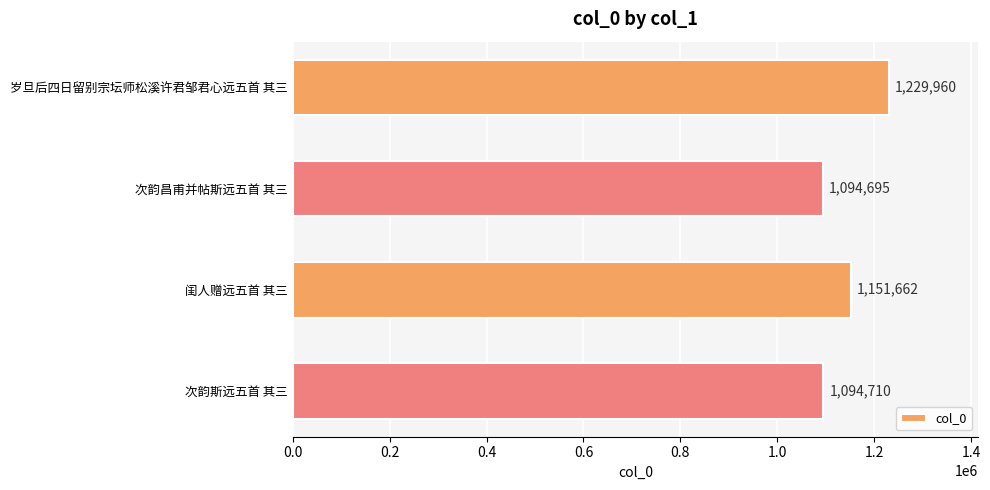

What is the difference between the second highest and minimum values?

56967